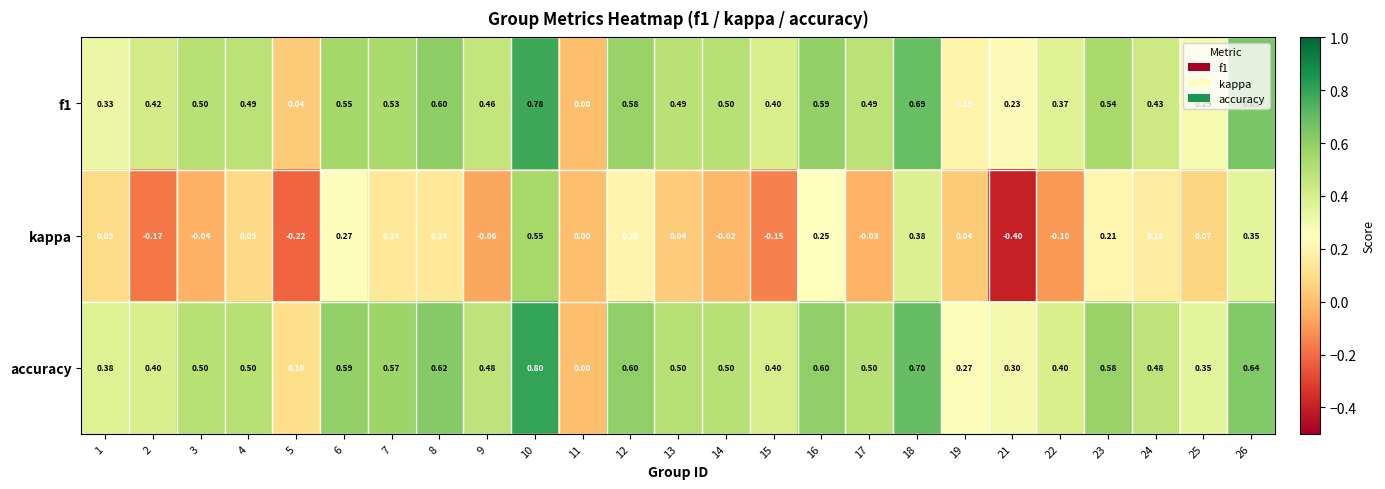

Which series has the widest spread of values?

kappa